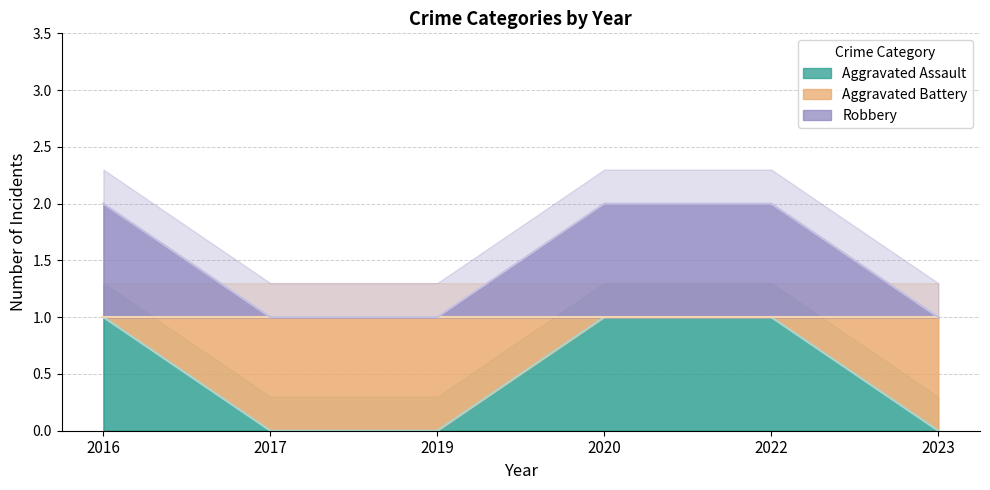

True or false: Aggravated Assault has more than 2 interior local peaks.

False